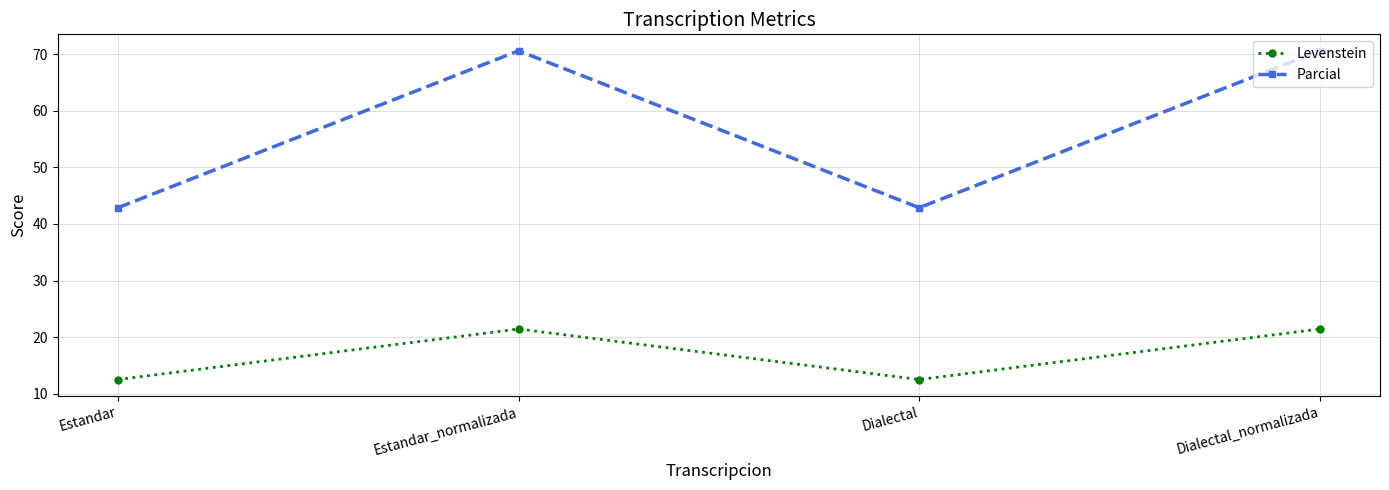

True or false: Parcial has a value of 47.1 at Estandar_normalizada.

False